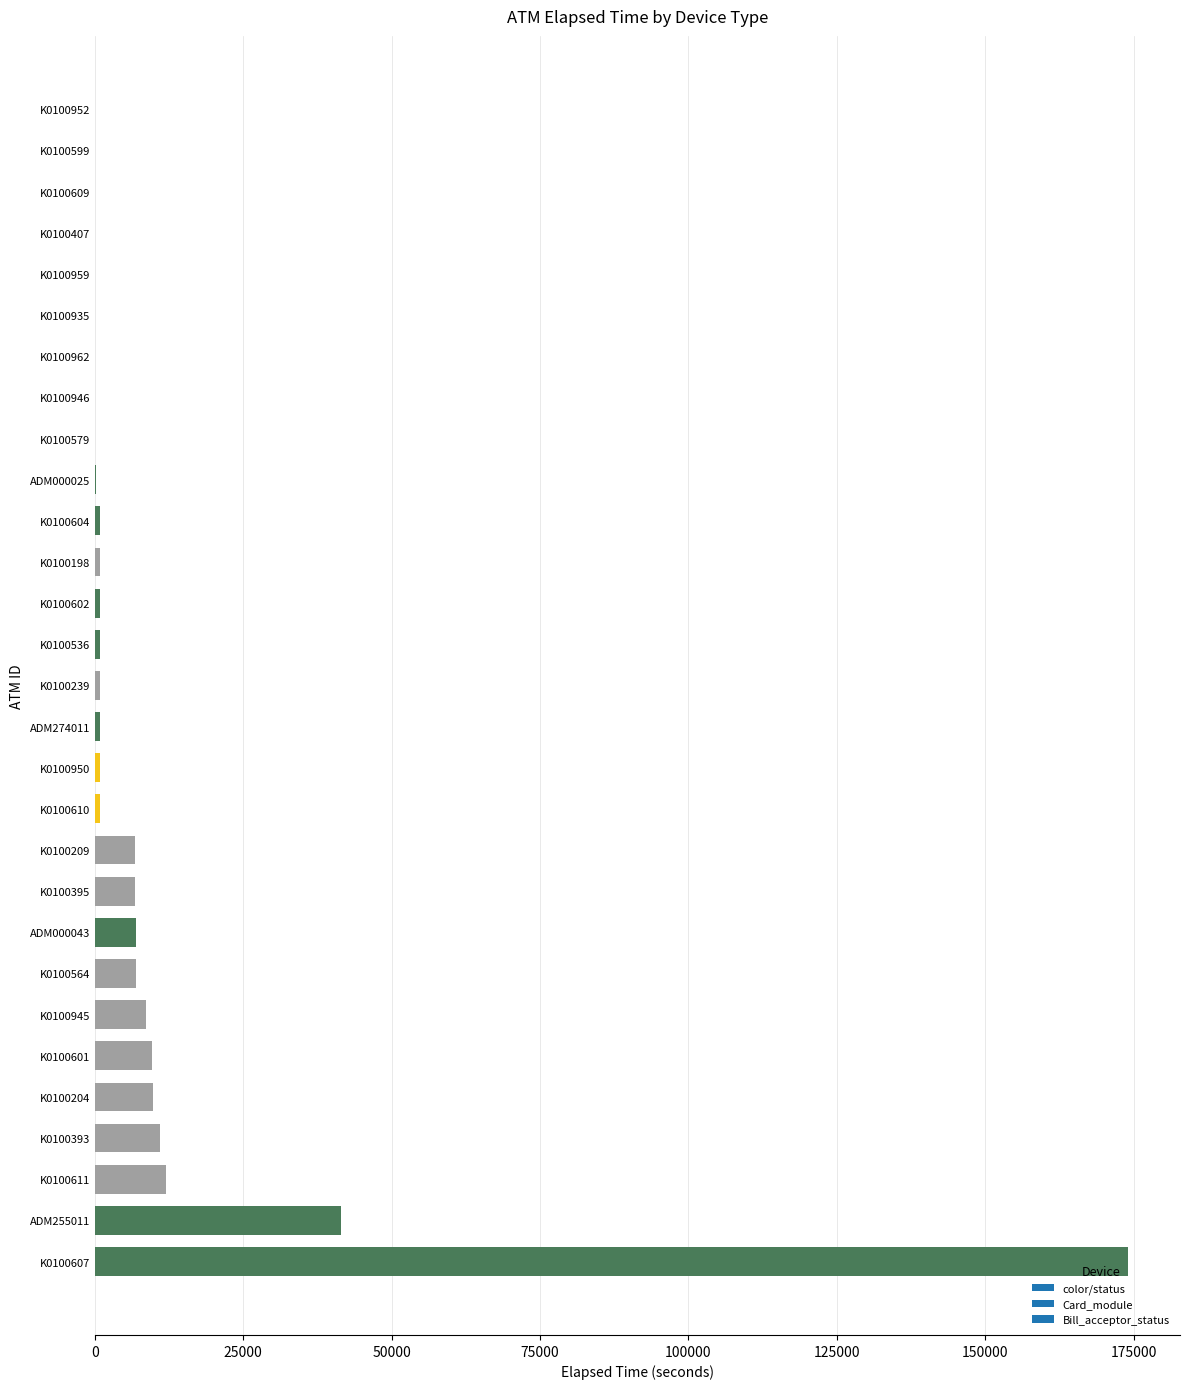

At which category does the chart reach its peak across all series?

K0100607